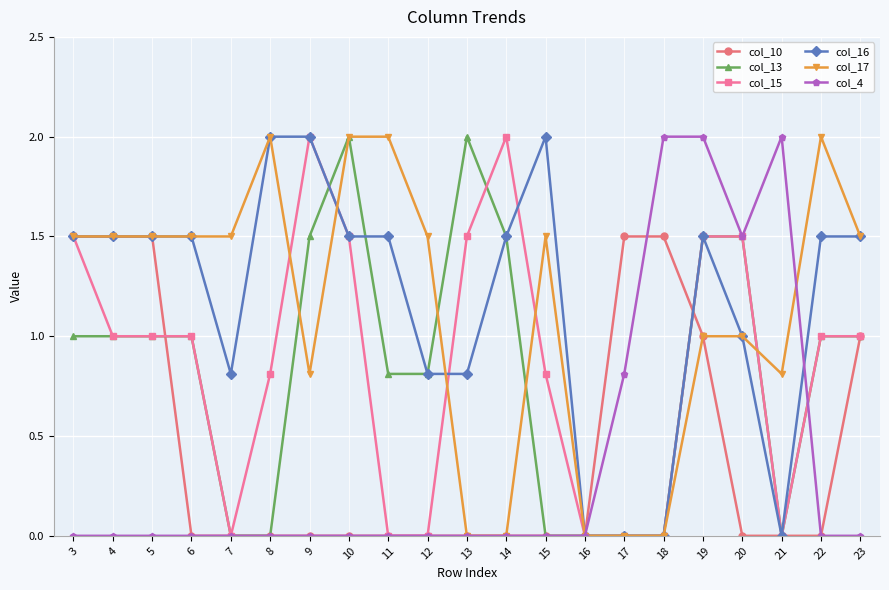

Is it true that col_16 equals 1.5 at 19?

True